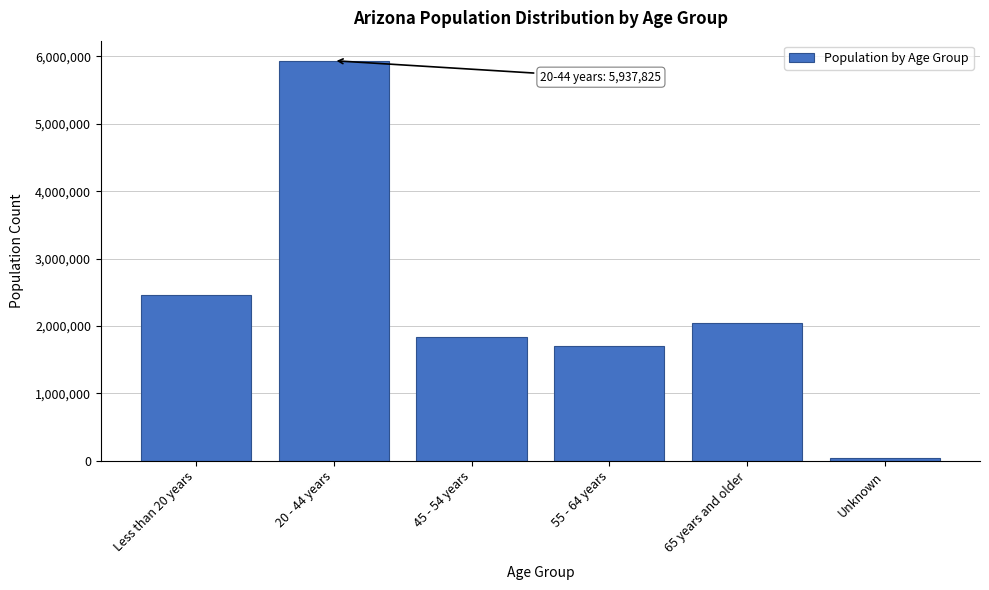

Reading left to right, transcribe all the data shown in this chart.

2453536	5937825	1836784	1702153	2051244	38794